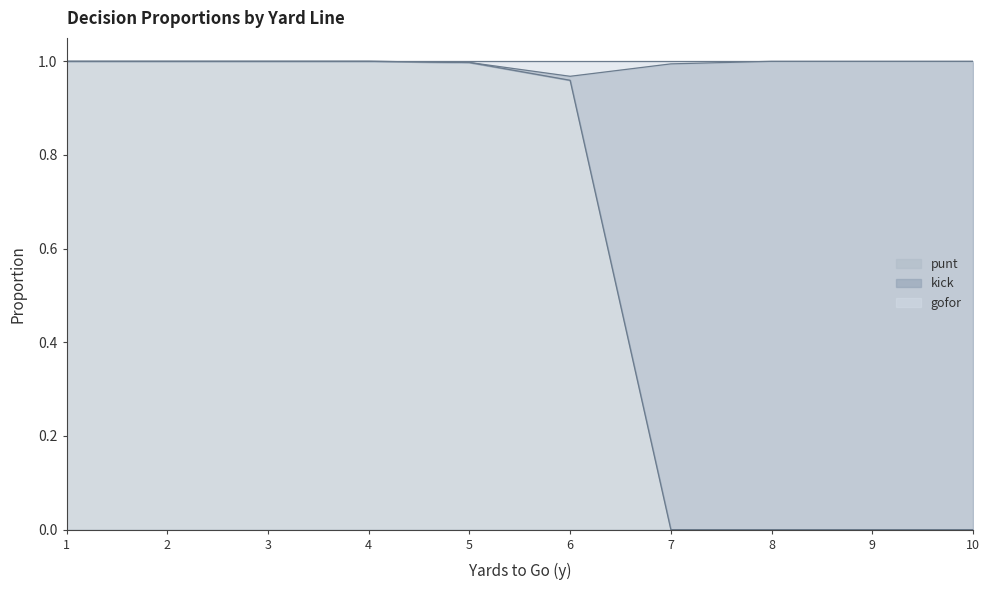

What is the value of the gofor point at the 10th from the left?

1.0